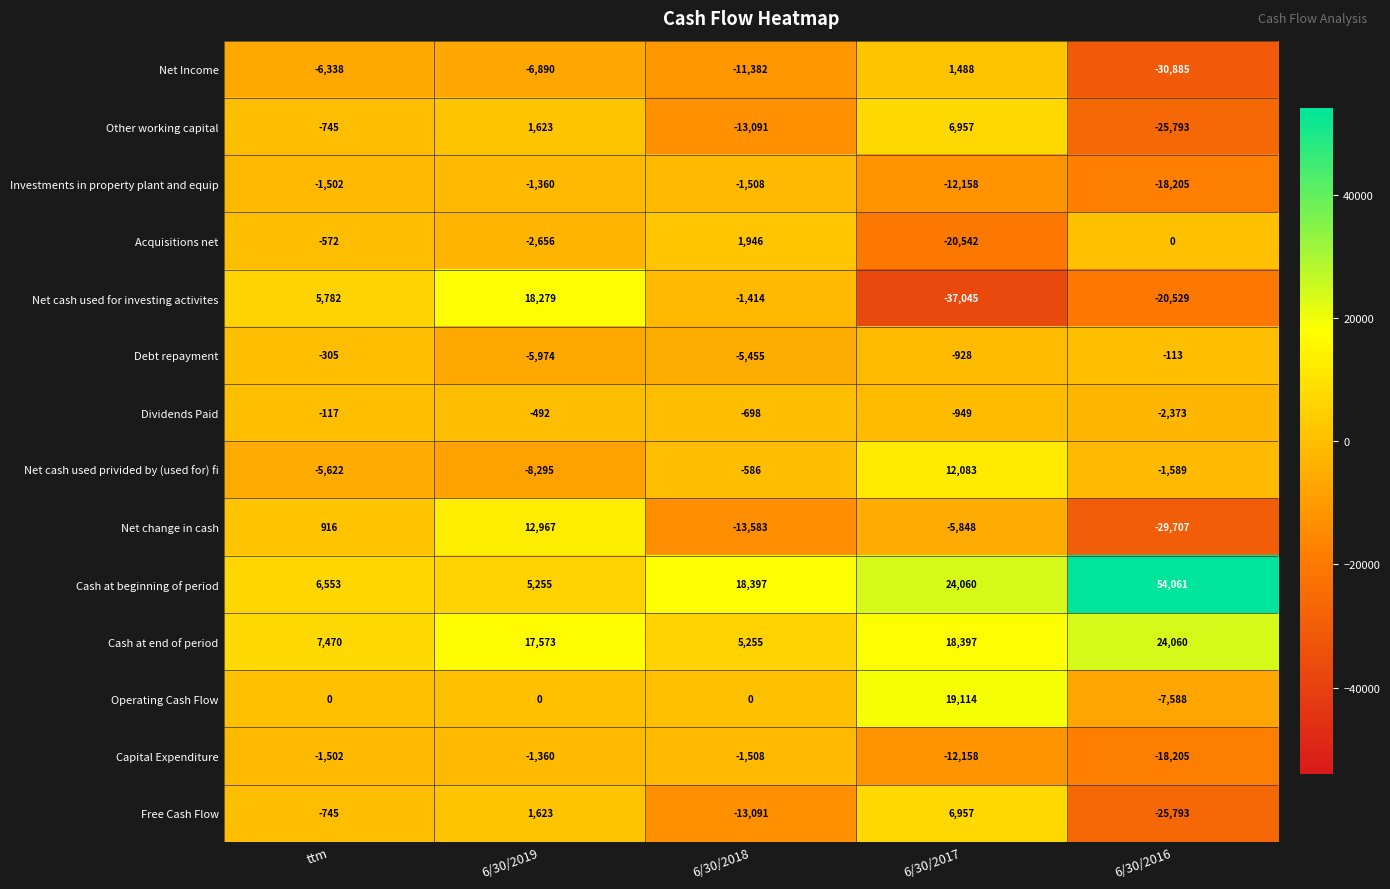

Between 6/30/2019 and 6/30/2016, which series saw the biggest shift?

Cash at beginning of period